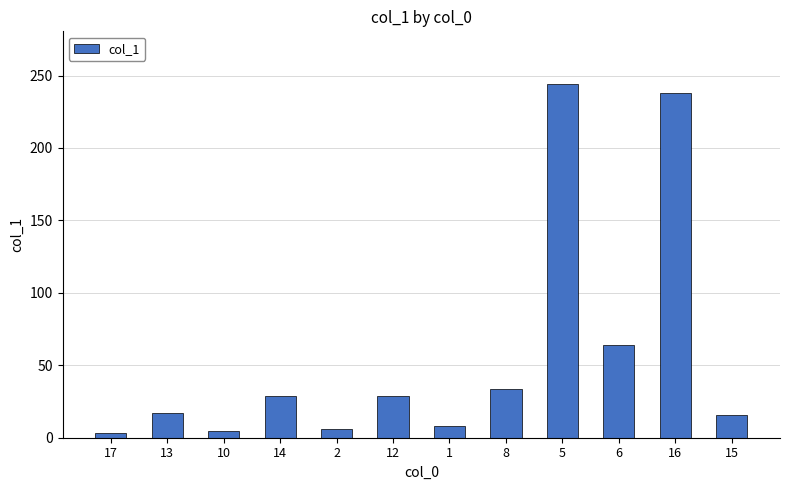

Read the value at 16.

238.0